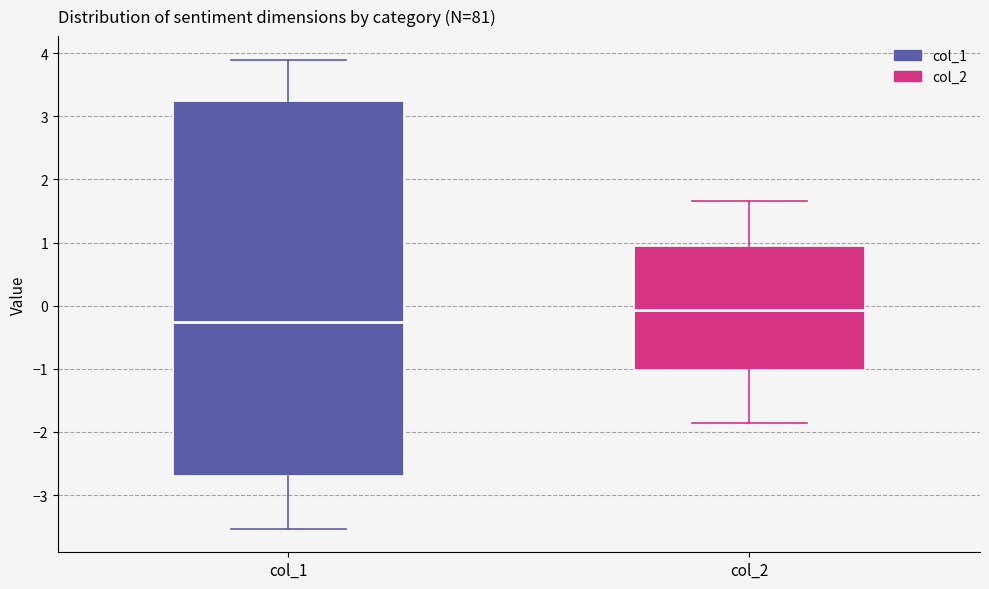

Reading left to right, transcribe this box plot: for each box, give where its median line is, the range the box spans, and where its two whiskers end, as read against the y-axis. The values are not printed on the chart, so give them approximately, as read against the axis.

col_1: median -0.3, box -2.7 to 3.2, whiskers -3.5 to 3.9
col_2: median -0.1, box -1.0 to 0.9, whiskers -1.9 to 1.7